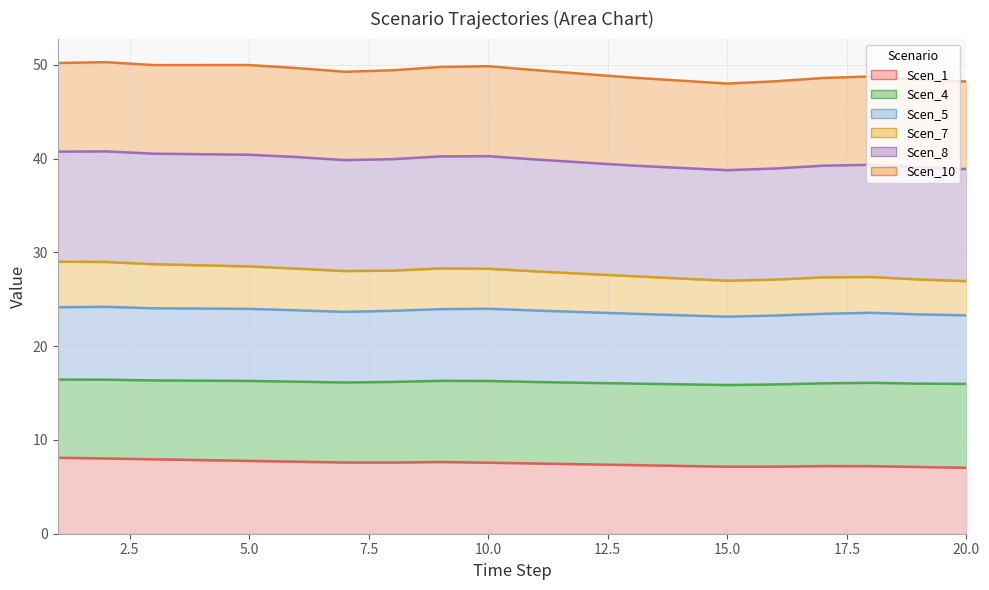

At which category is the sum across all series the highest?

1